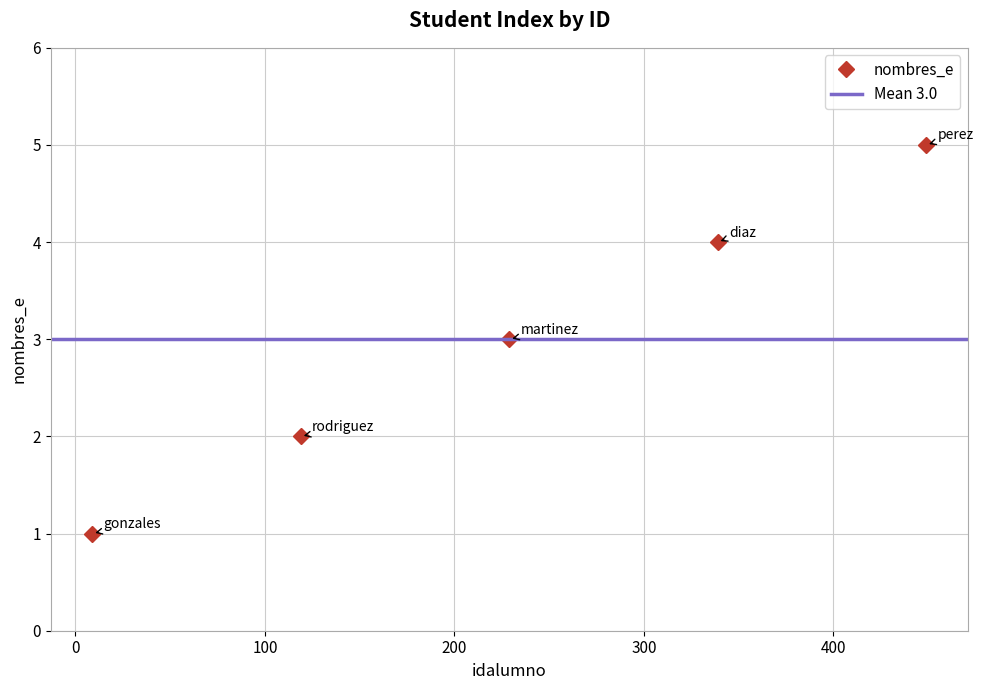

How many values exceed 3?

2